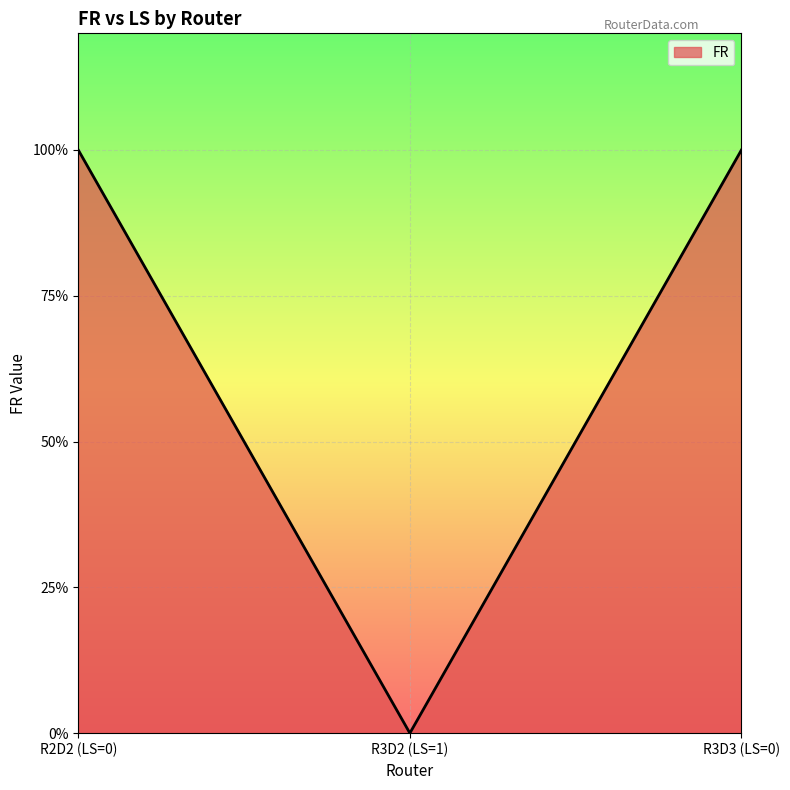

At which label is the value closest to 0?

R3D2 (LS=1)